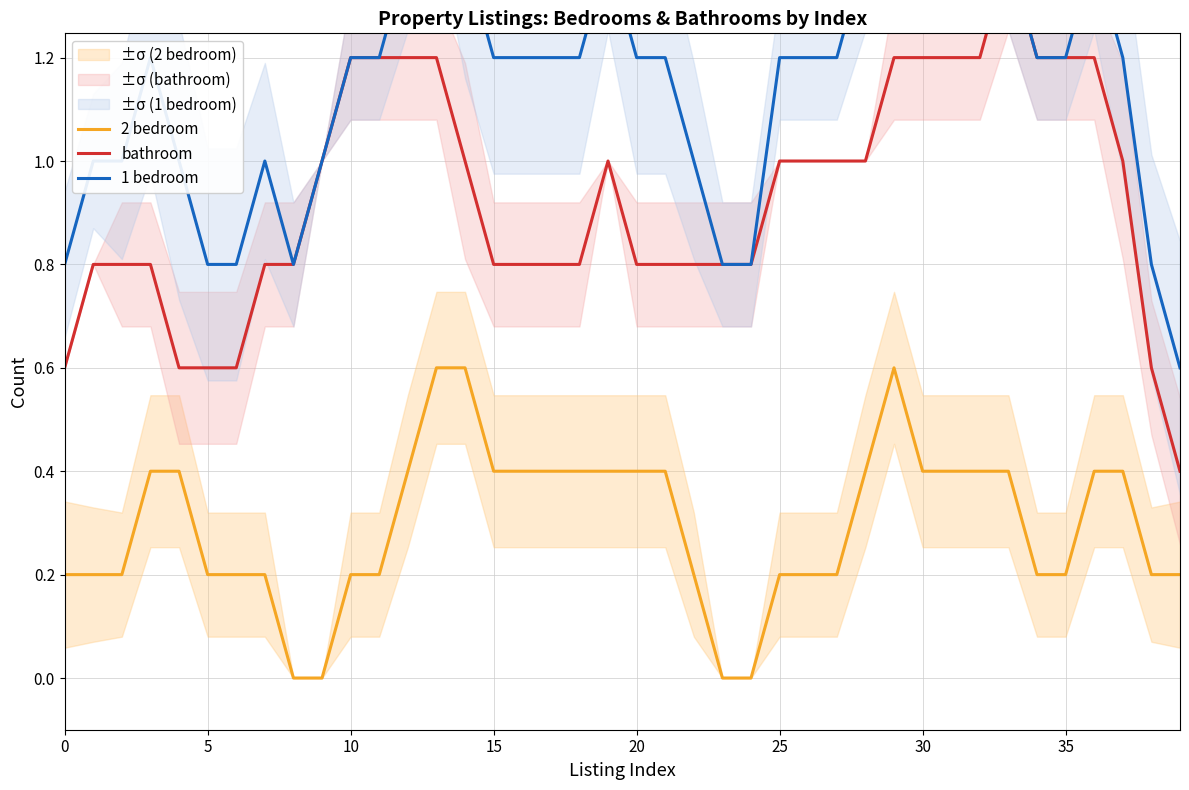

True or false: 2 bedroom has a value of 0.2 at 0.

True